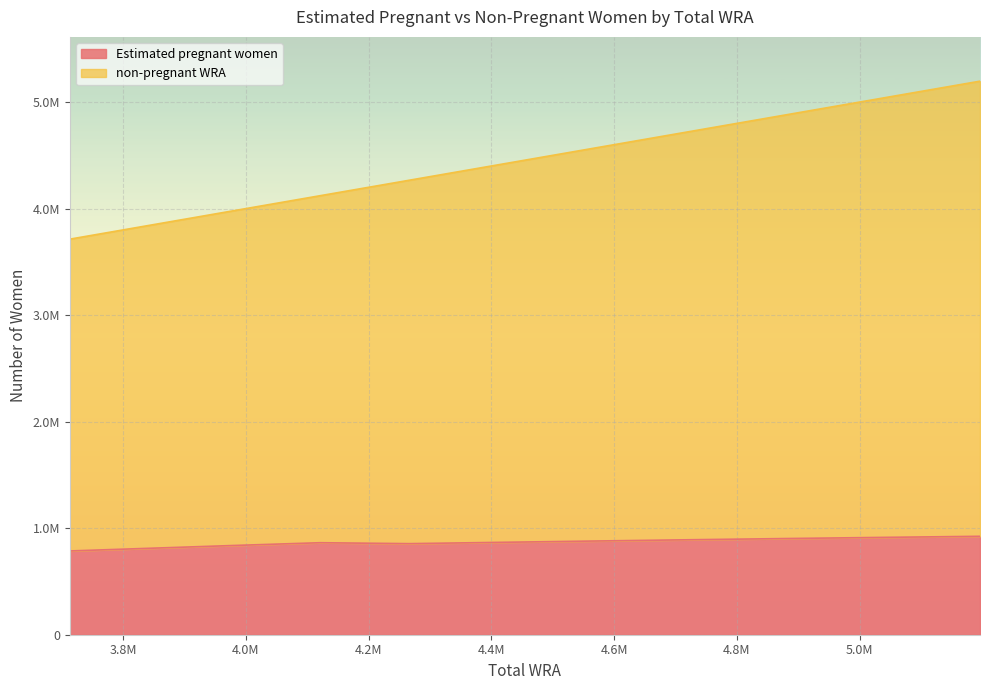

Reading right to left, transcribe all the data shown in this chart.

Estimated pregnant women: 5196000=923850.3	5032000=913226.6	4871000=902178.5	4715000=890807.1	4563000=879127.3	4414000=867108.2	4266000=854880.8	4121000=863587.0	3978000=837232.0	3843000=811361.8	3713000=786218.4
non-pregnant WRA: 5196000=5196000.0	5032000=5032000.0	4871000=4871000.0	4715000=4715000.0	4563000=4563000.0	4414000=4414000.0	4266000=4266000.0	4121000=4121000.0	3978000=3978000.0	3843000=3843000.0	3713000=3713000.0